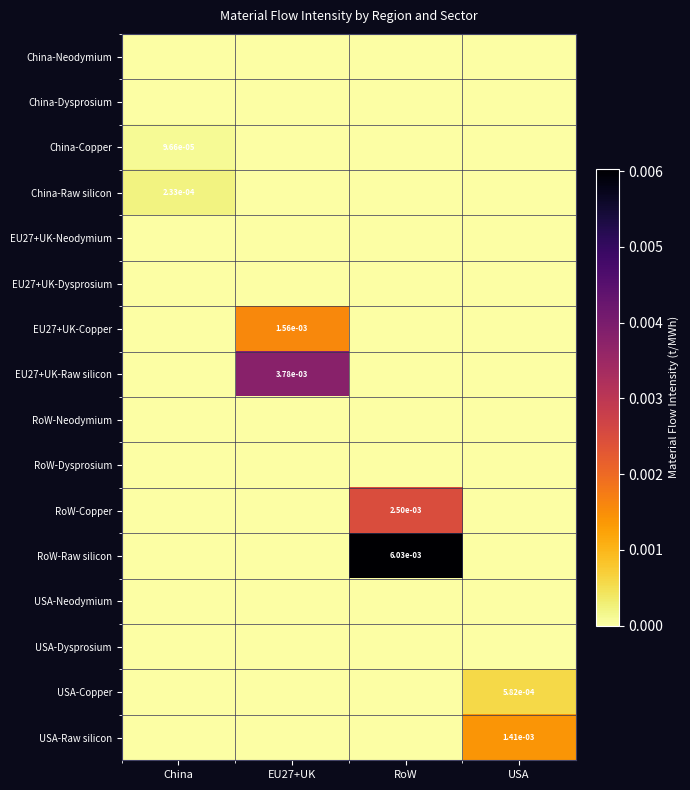

How many China-Copper values are between 0 and 1?

4